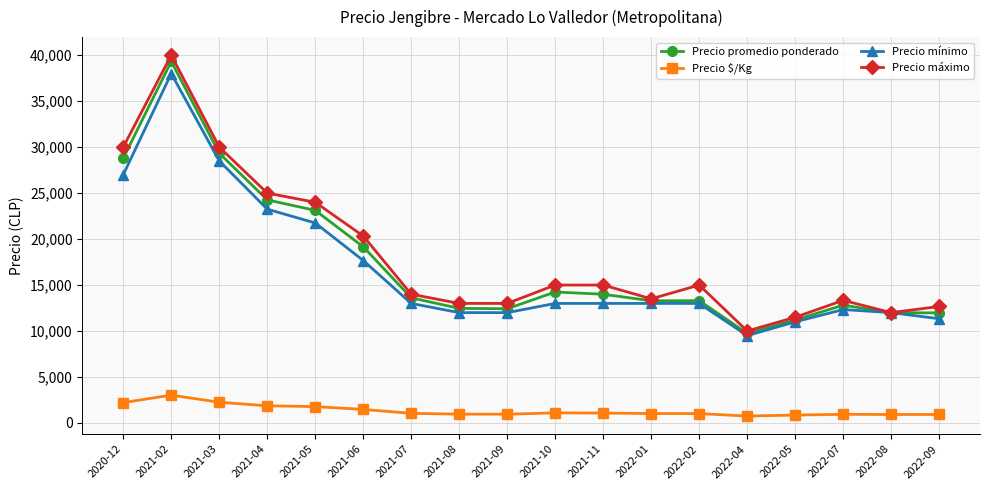

Is it true that Precio mínimo equals 16537 at 2022-05?

False